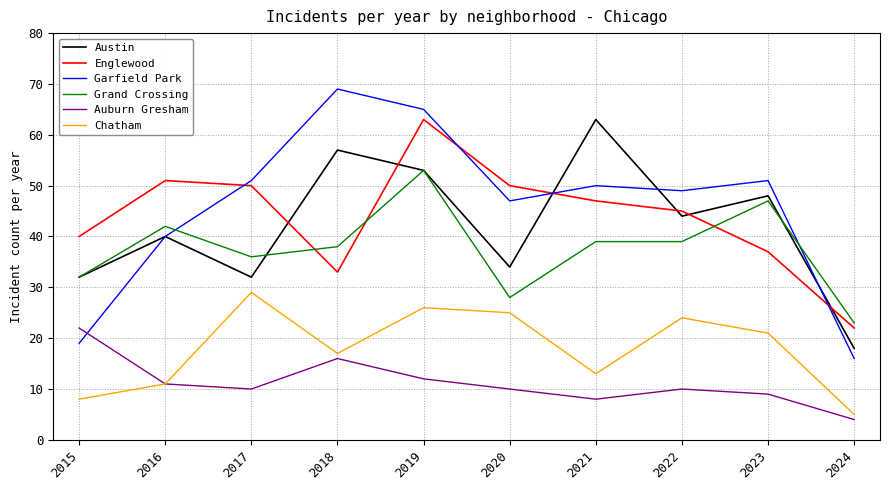

True or false: Austin has more than 0 points higher than both neighbors.

True